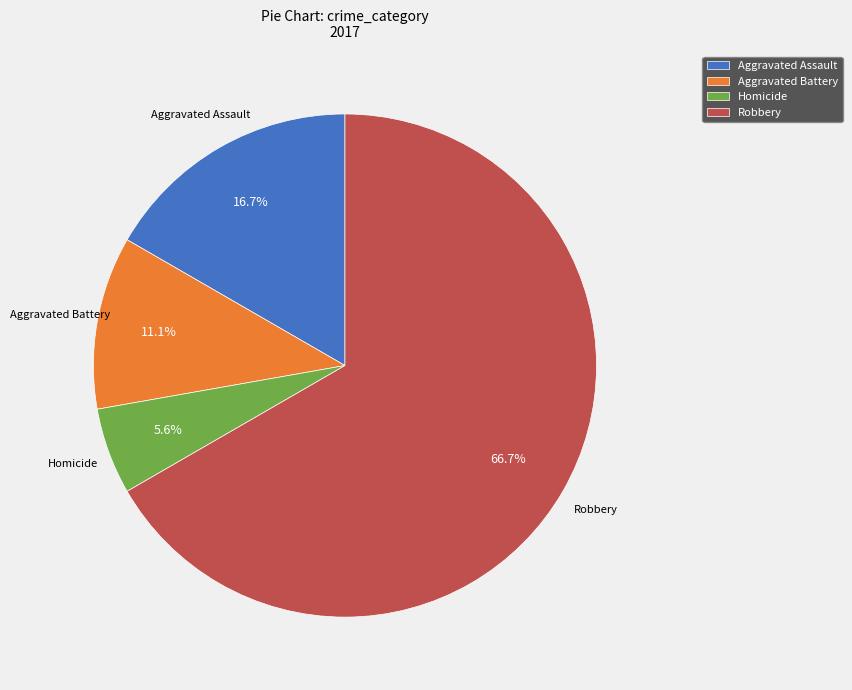

Approximately how many times larger is the value at Homicide compared to Aggravated Battery?

0.5